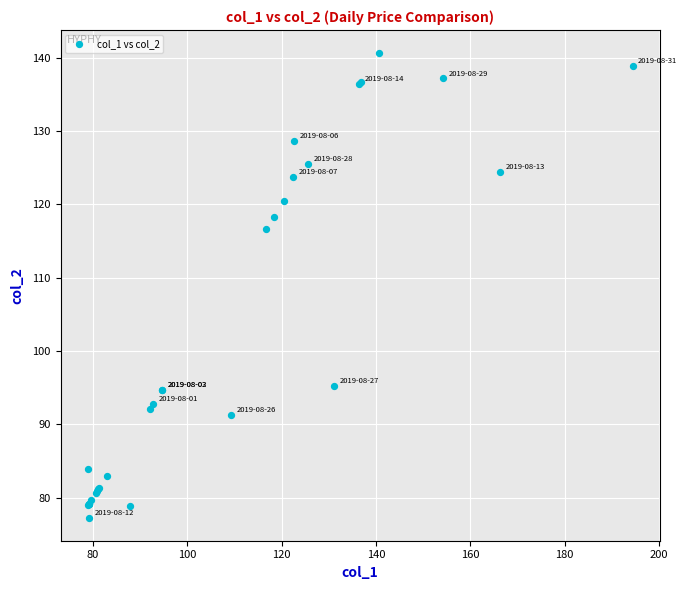

What Y value in the scatter plot is closest to 108?

116.6